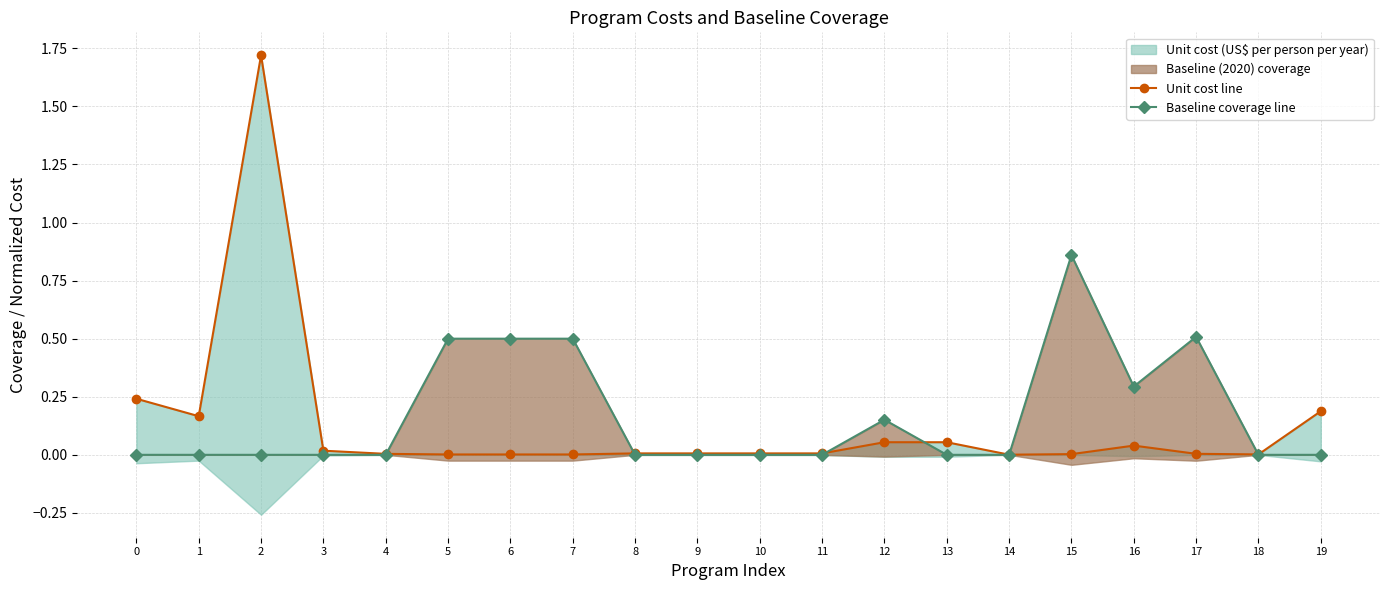

At how many categories does at least one series exceed 1?

1